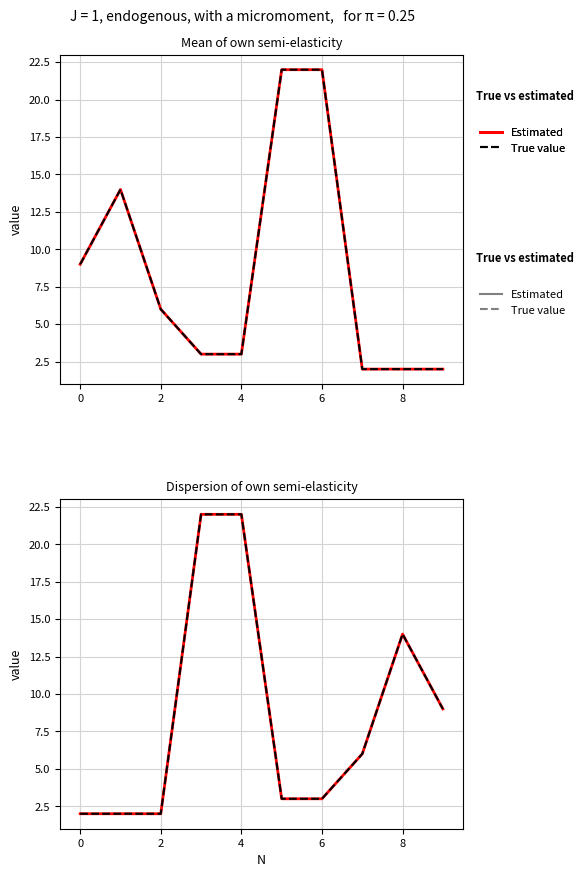

True or false: Estimated has more than 1 points higher than both neighbors.

False